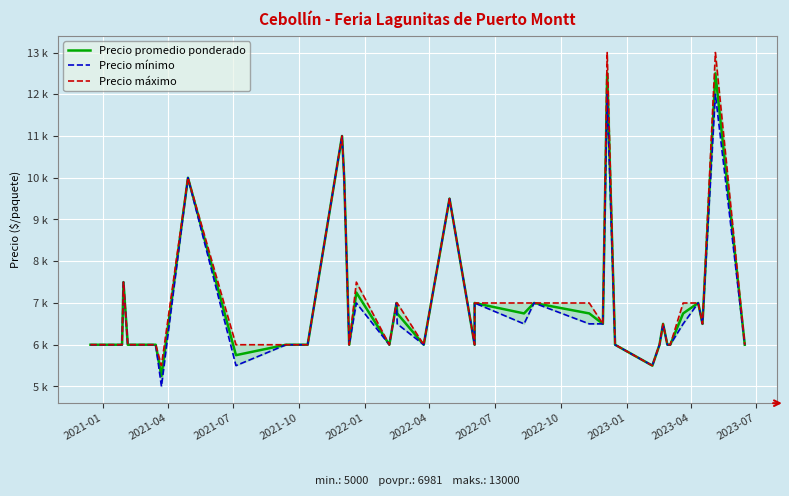

True or false: Precio promedio ponderado and Precio mínimo intersect in this chart.

False